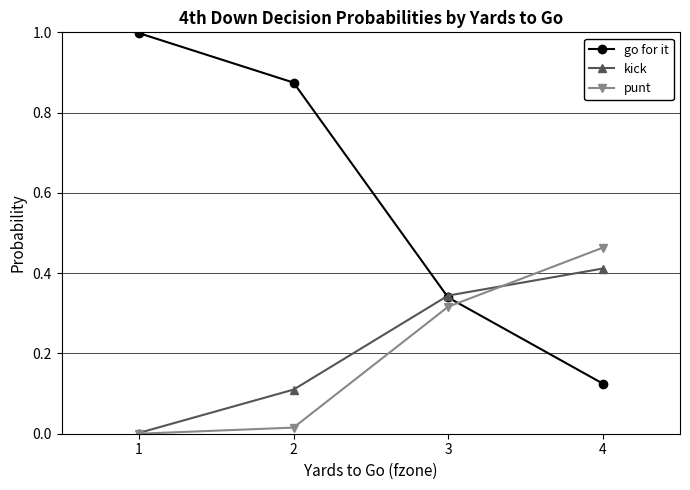

What is the difference between the go for it values at 3 and 4?

0.2